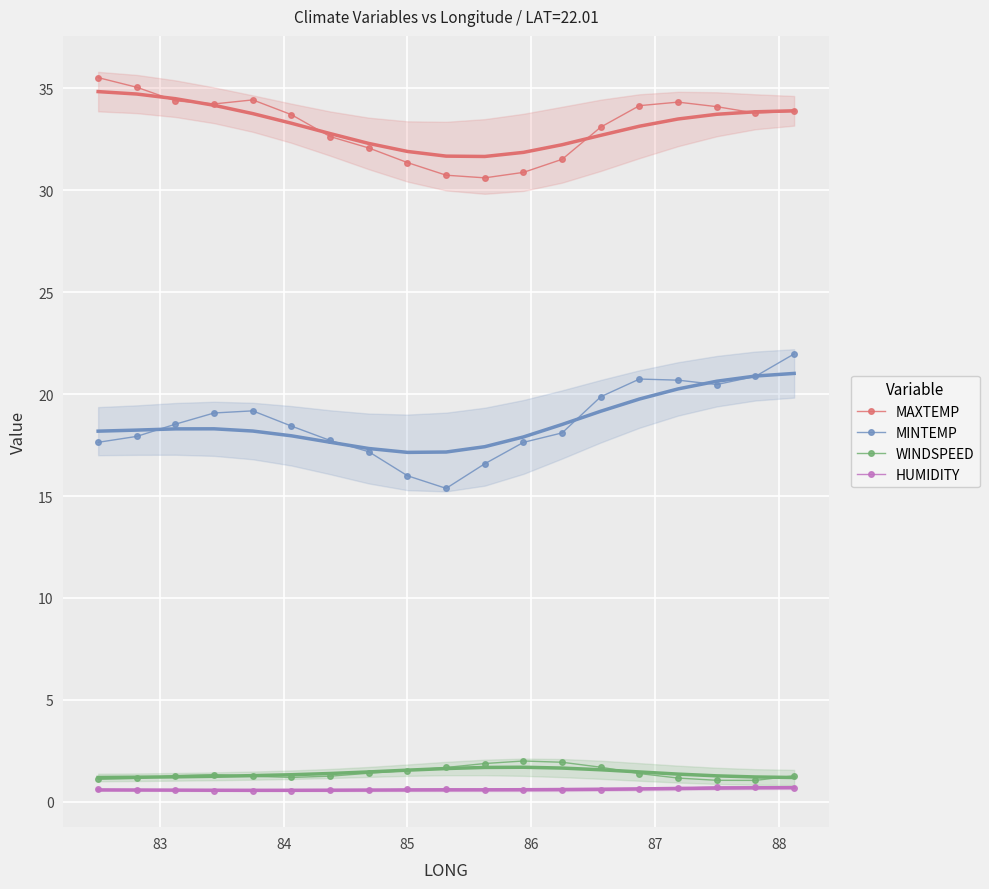

What is the value of the WINDSPEED point at the 18th from the left?

1.0